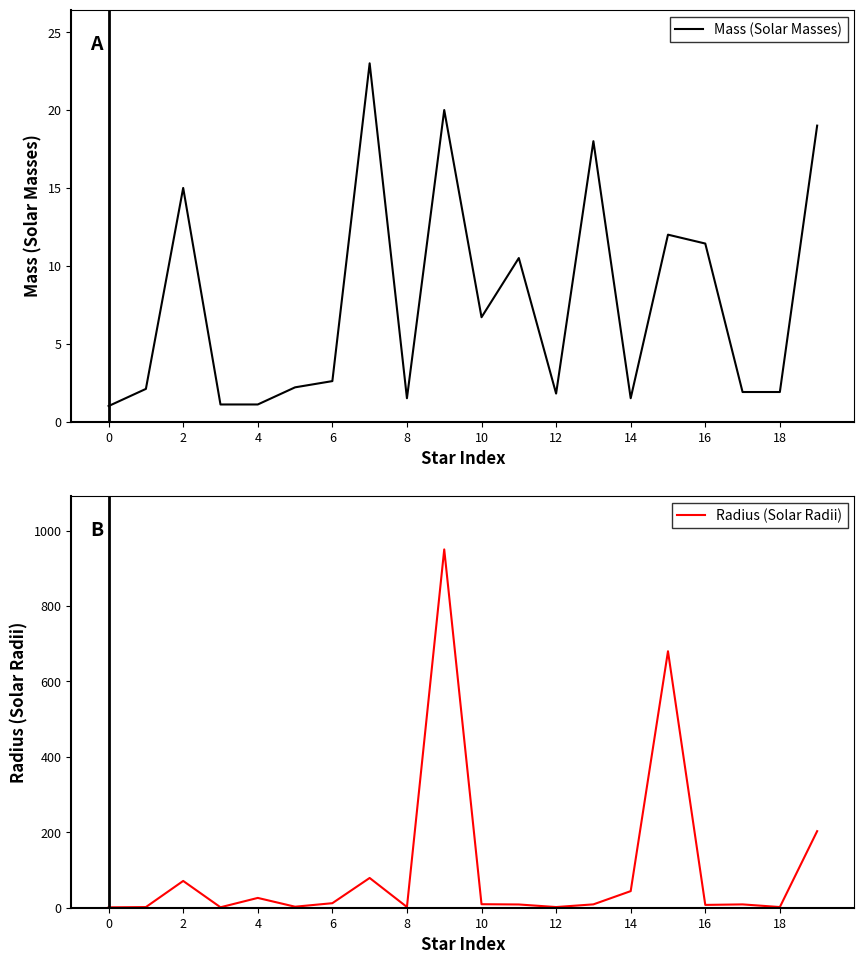

Is it true that Mass (Solar Masses) equals 1.8 at 12?

True